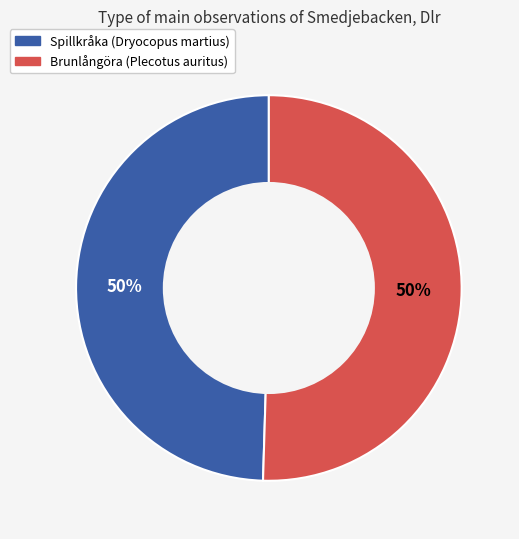

Is the sum of Spillkråka (Dryocopus martius) and Brunlångöra (Plecotus auritus) greater than half?

Yes